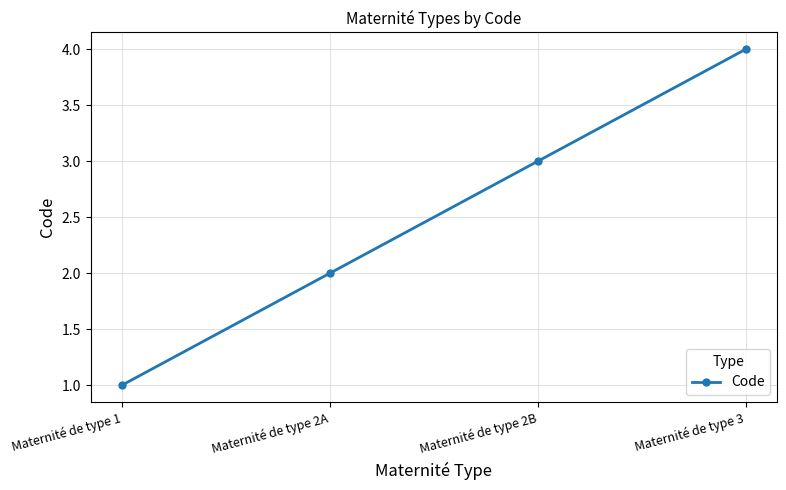

What position from the left is Maternité de type 2B?

3